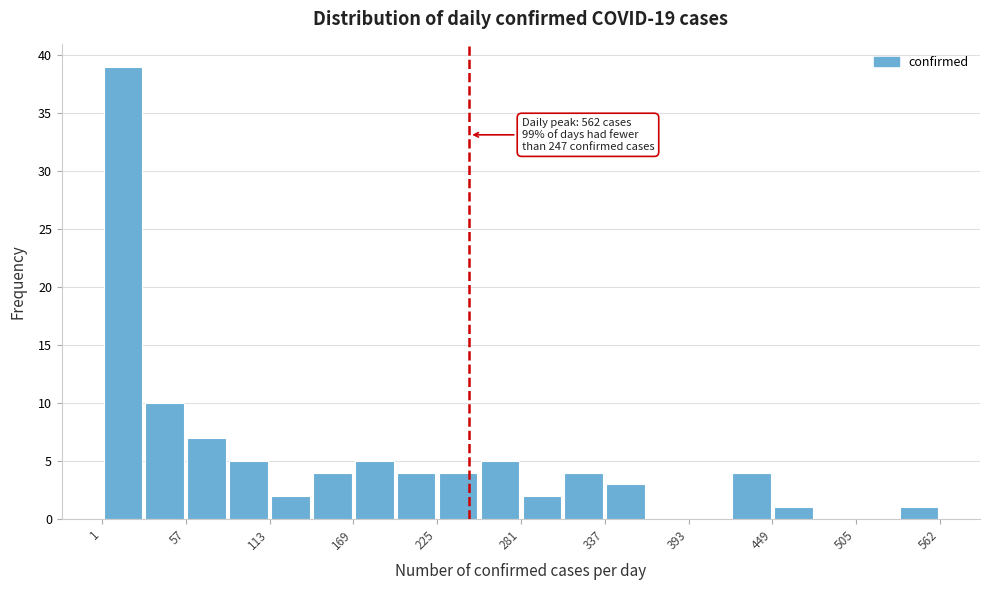

Read against the x-axis, roughly where is the centre of the tallest bar?

20